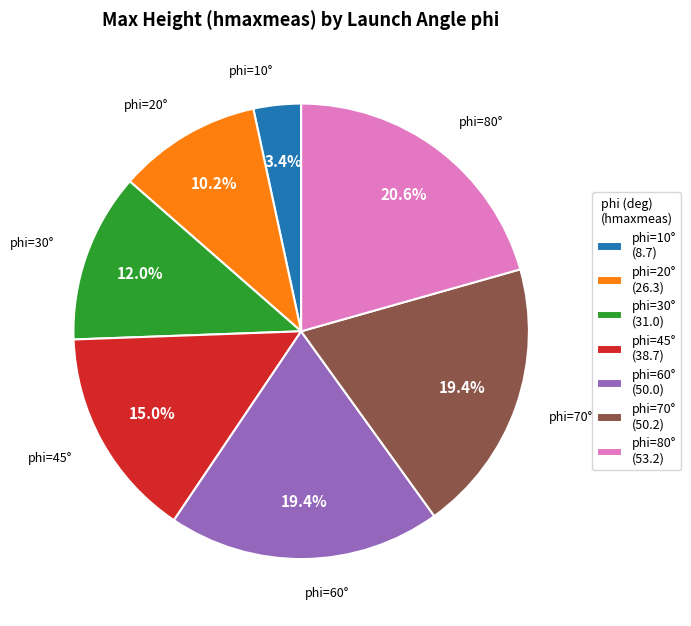

Which category has the smallest portion of the pie?

phi=10° (8.7)